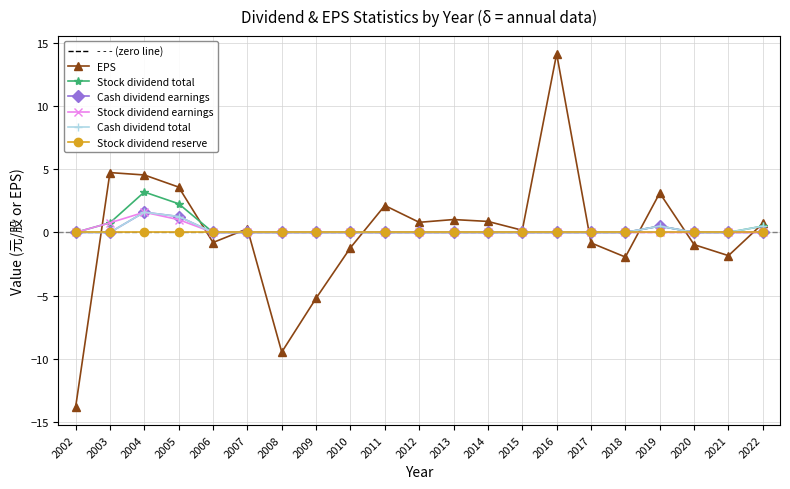

The Stock dividend reserve series shows 0.0 at 2013. True or false?

True